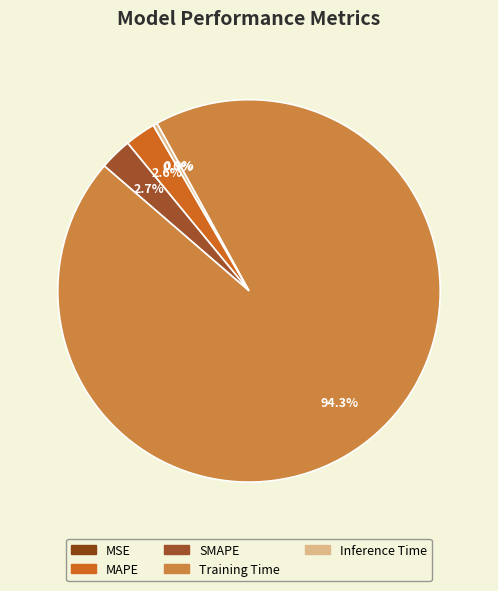

How many segments does this pie chart have?

5